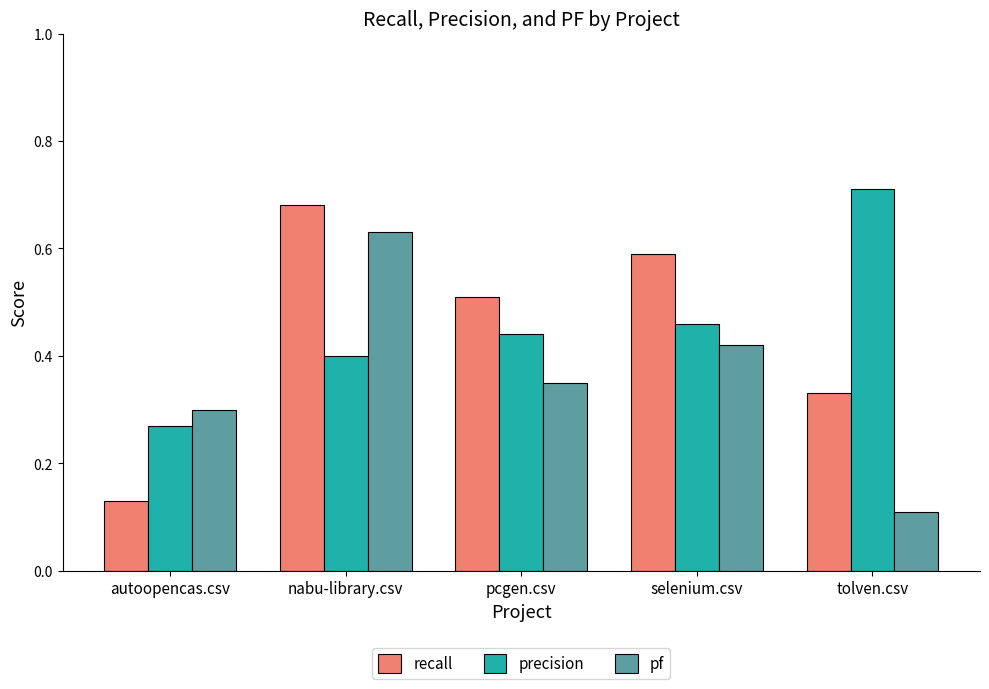

How many groups of bars are there?

5